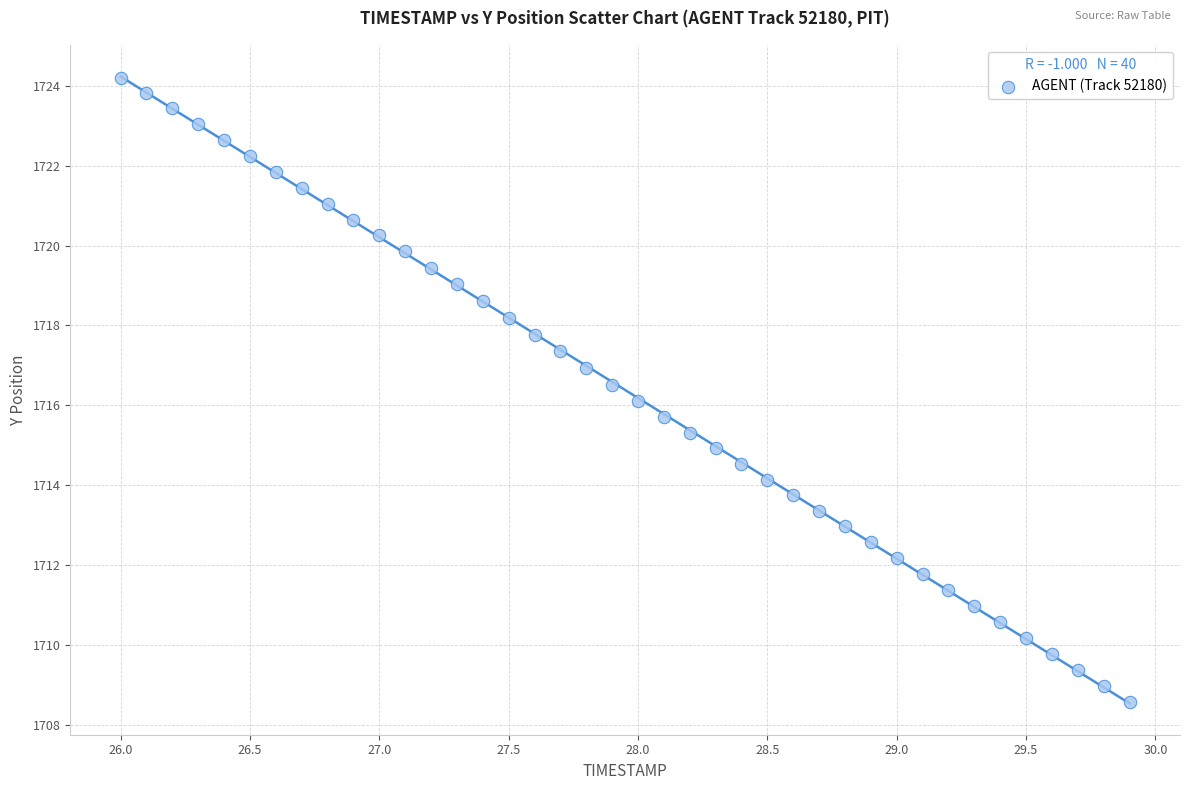

What is the range of Y values (max minus min)?

15.6